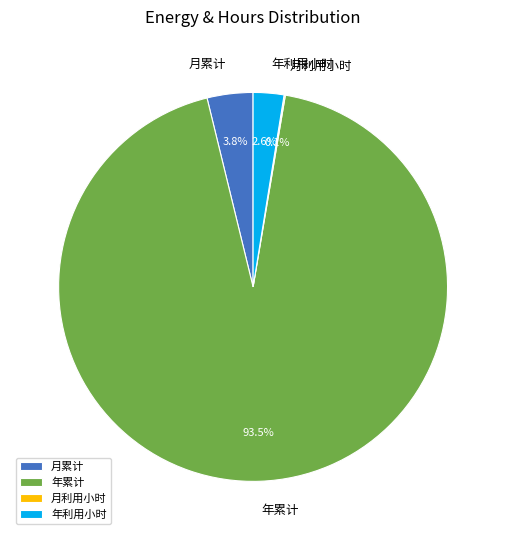

To the nearest percent, what is the average slice percentage?

25%